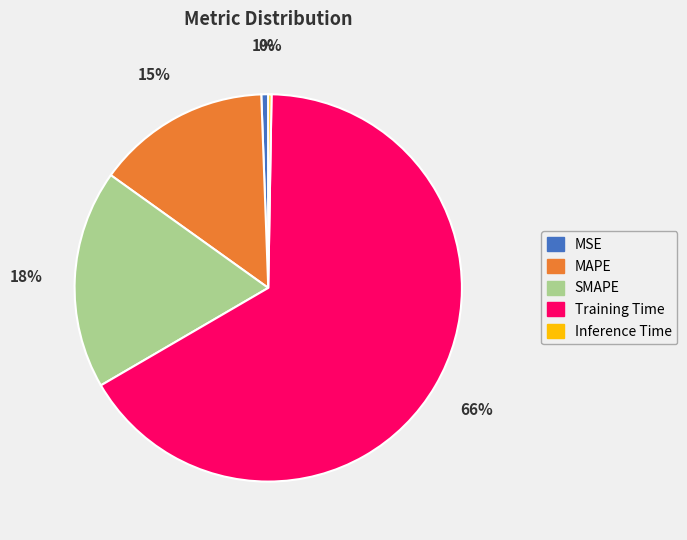

True or false: MAPE accounts for 28% of the total.

False